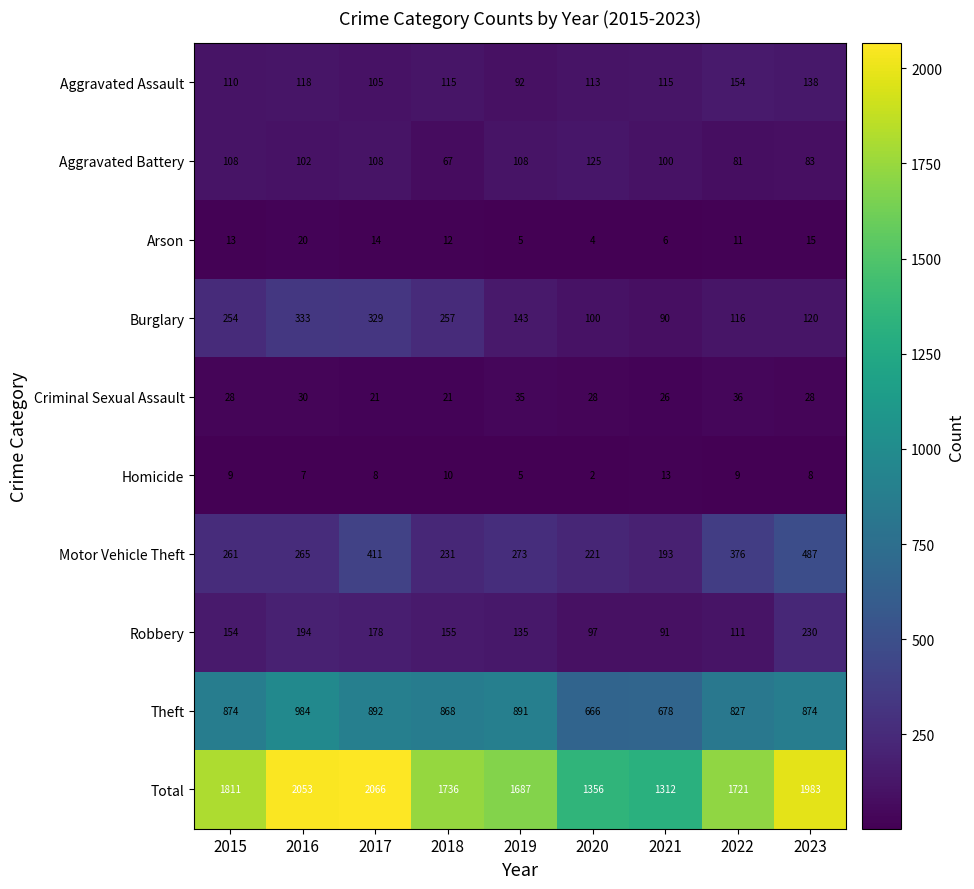

Which series has the largest total across all categories?

Total